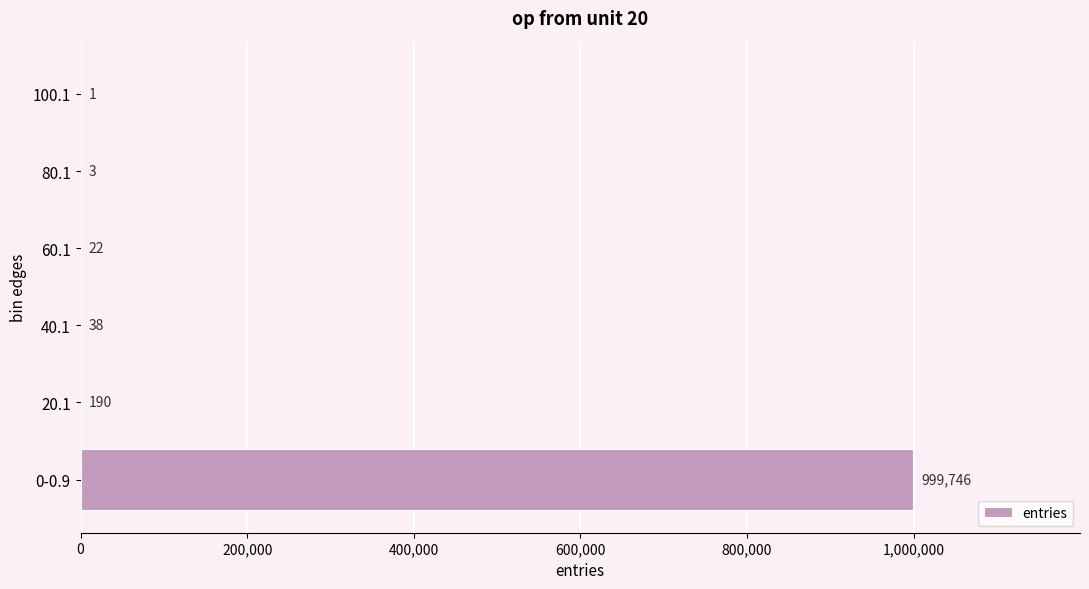

How many distinct data groups are displayed?

1